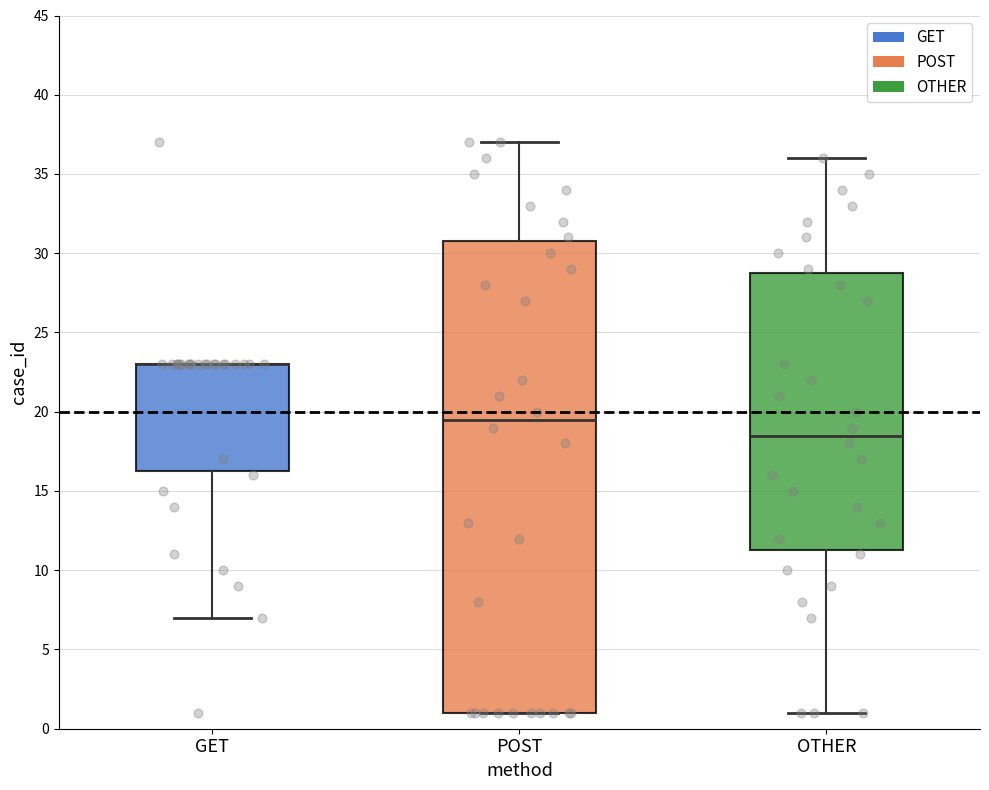

Which box is the tallest, from its lower edge to its upper edge?

POST